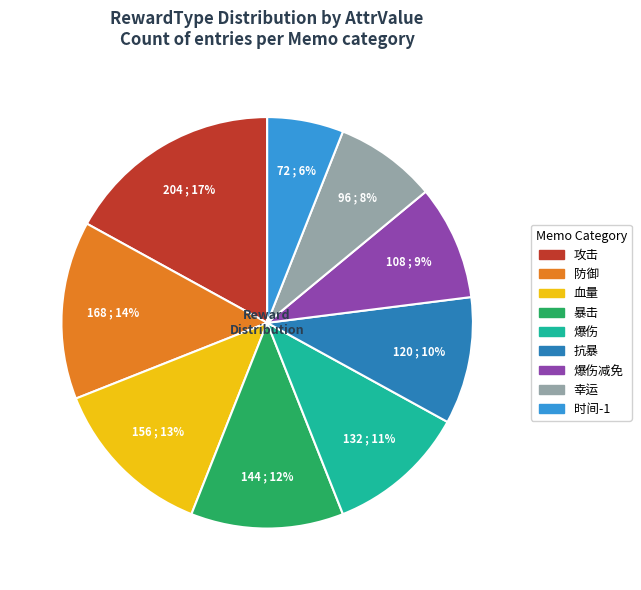

To the nearest percent, what is the average slice percentage?

11%